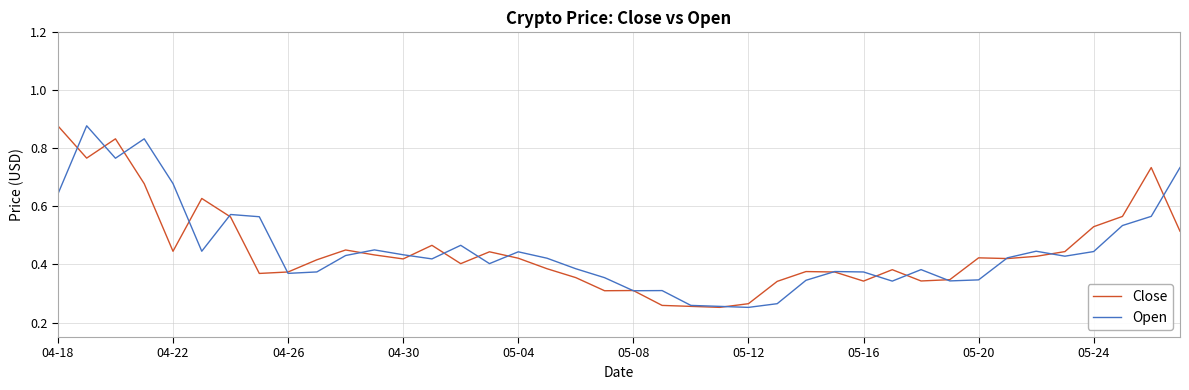

Count the Open values in the range 0 to 1.

40